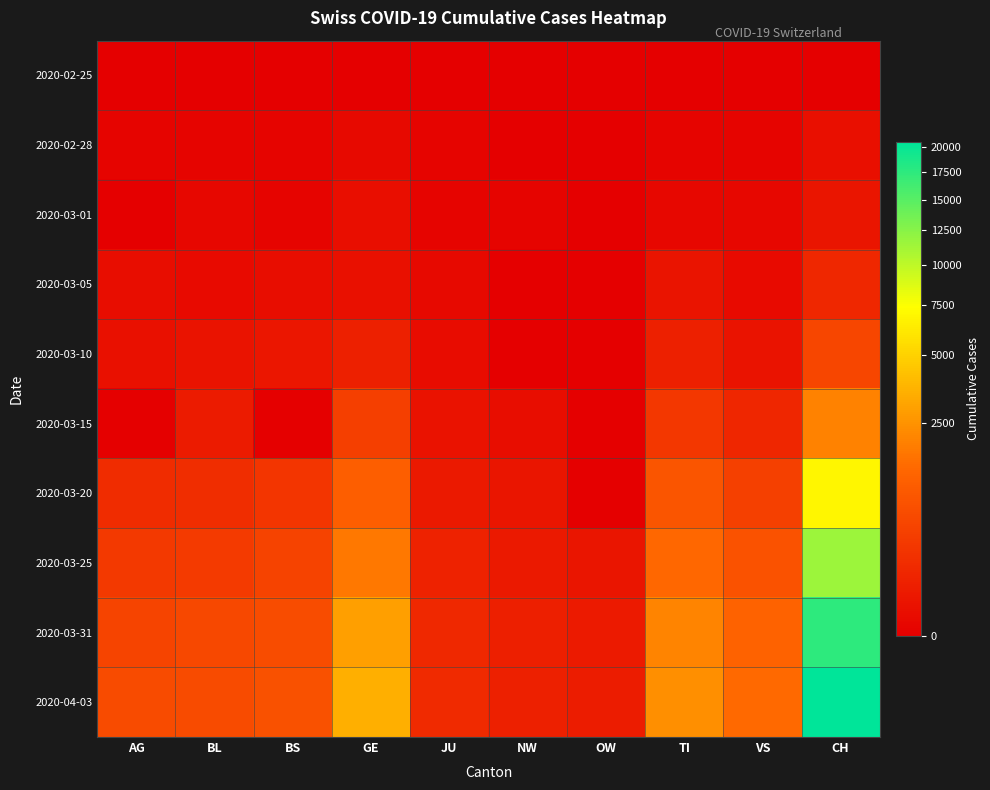

Which has a higher value, TI or BS?

TI